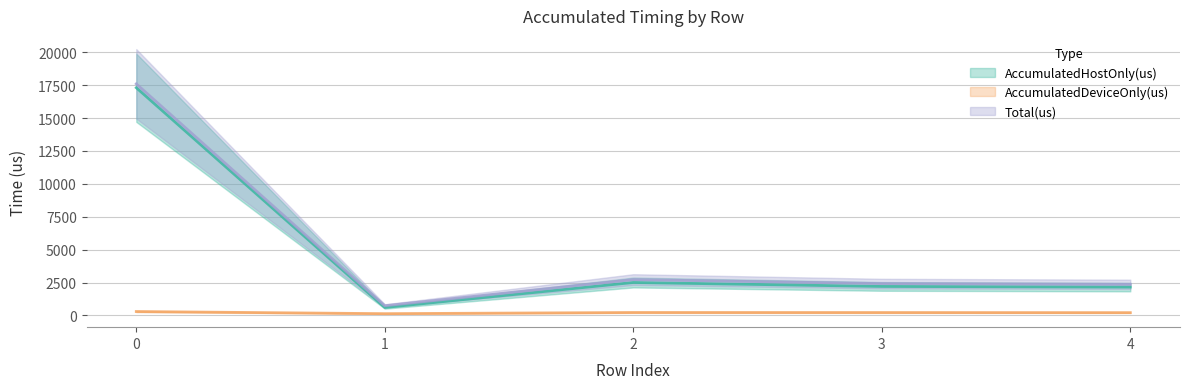

True or false: Total(us) and AccumulatedHostOnly(us) intersect in this chart.

False